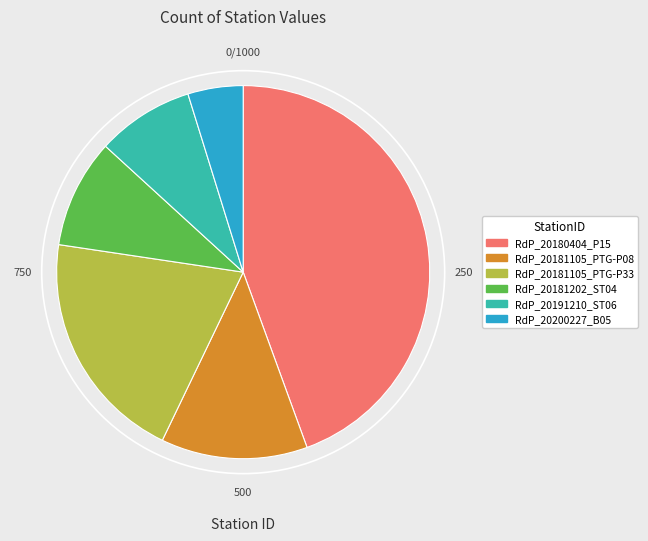

Does RdP_20191210_ST06 account for over 50% of the chart?

No